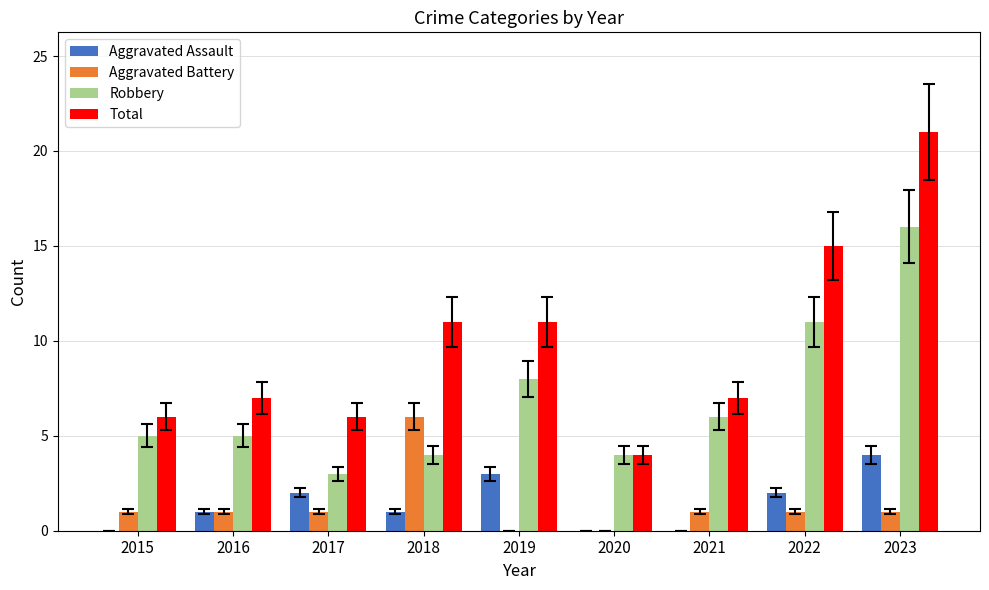

The Aggravated Assault series shows -1 at 2020. True or false?

False